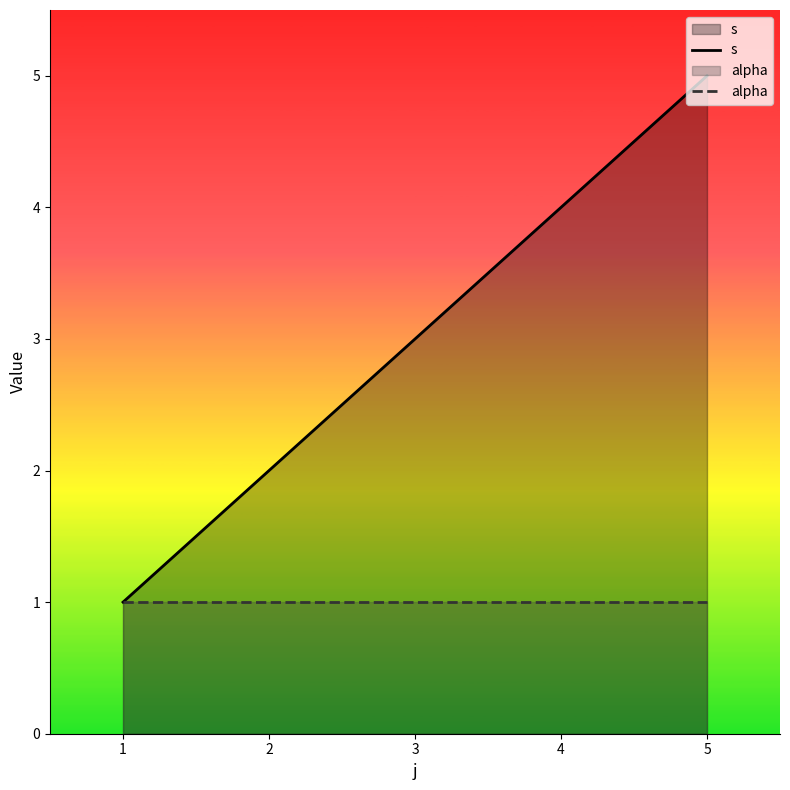

How many s values are between 2 and 4?

3